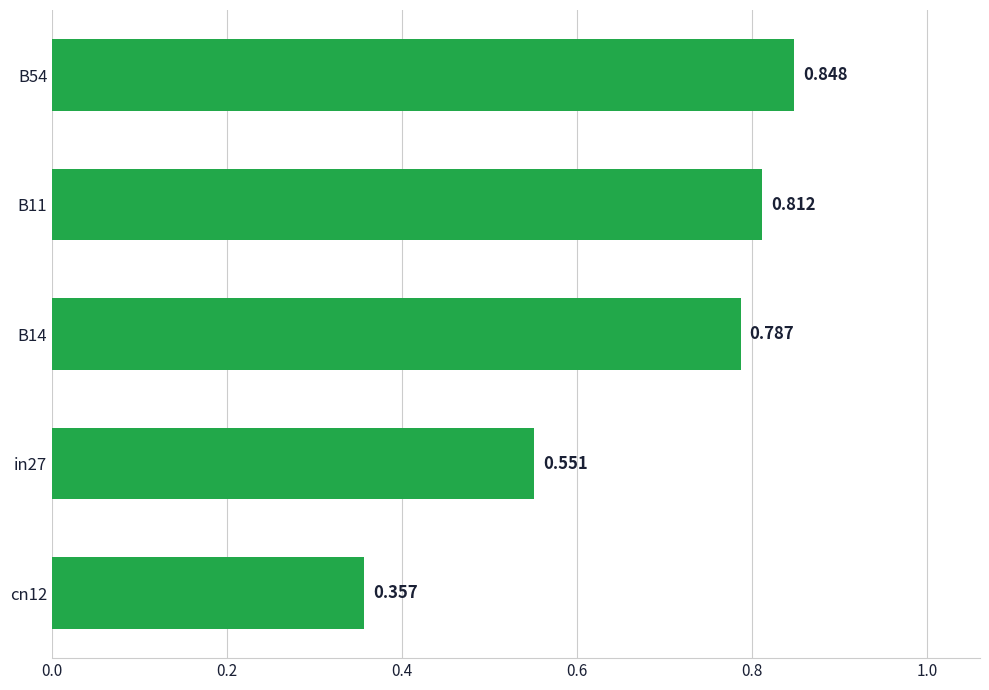

Does the chart contain any negative values?

No